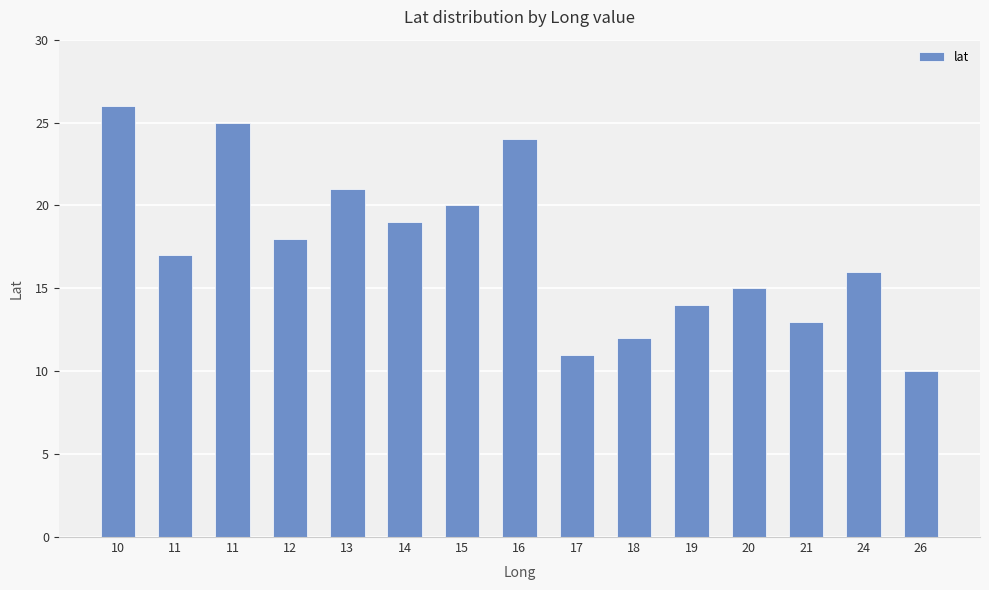

What is the ratio of the value at 14 to the value at 11?

0.8